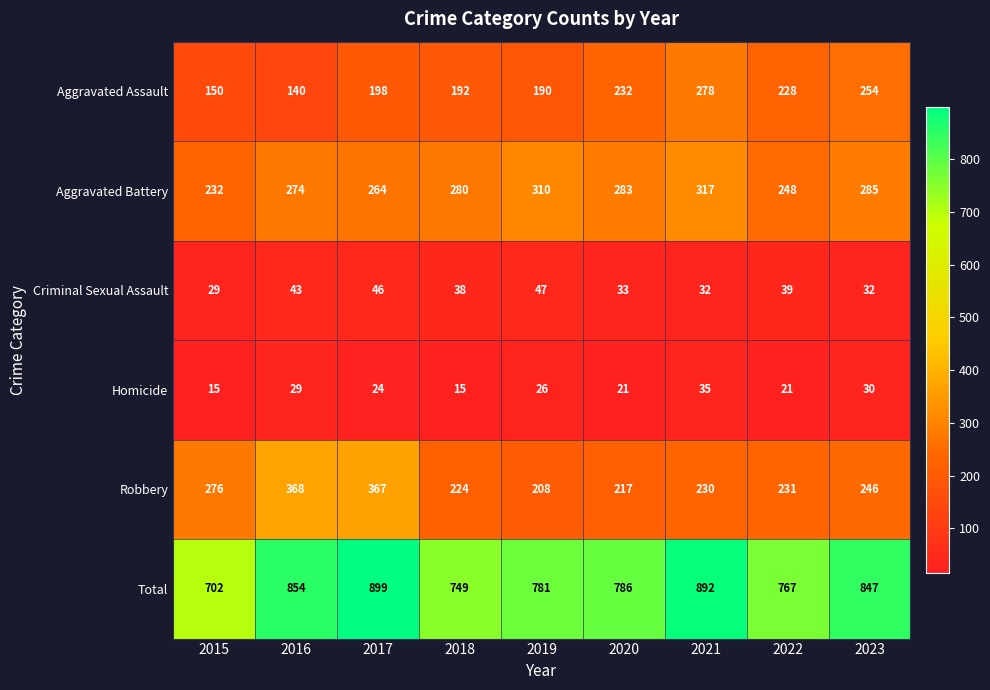

True or false: Robbery has a value of 169 at 2015.

False